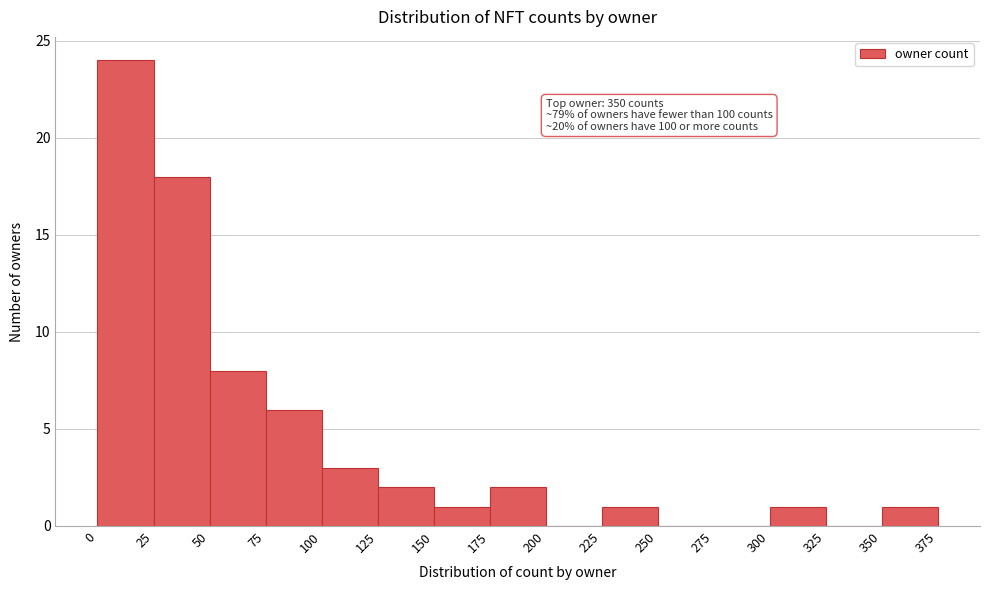

Over which range of the x-axis is the bar tallest?

0 to 25